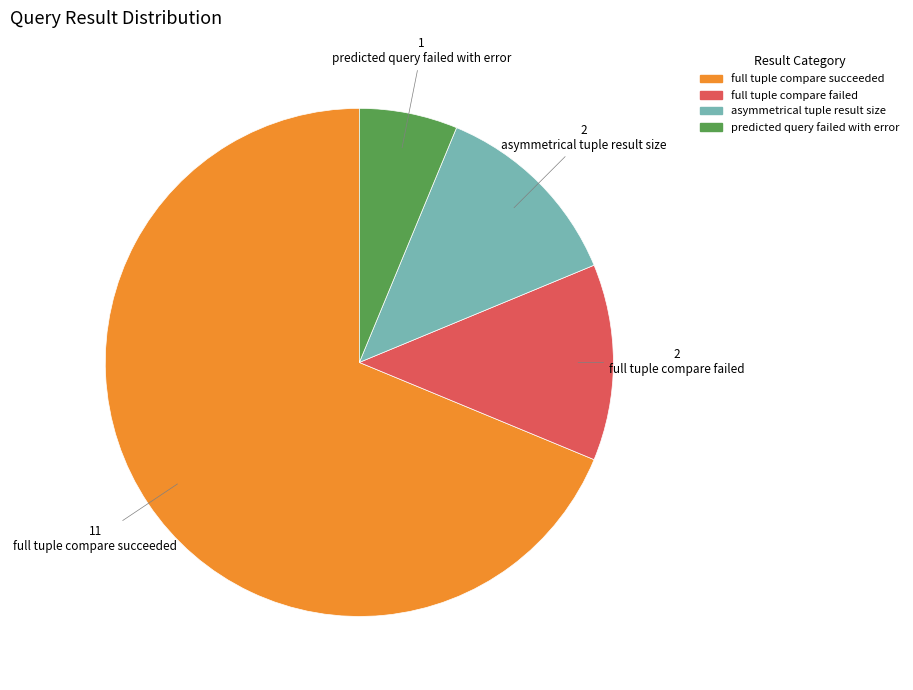

Does any single category account for the majority?

Yes